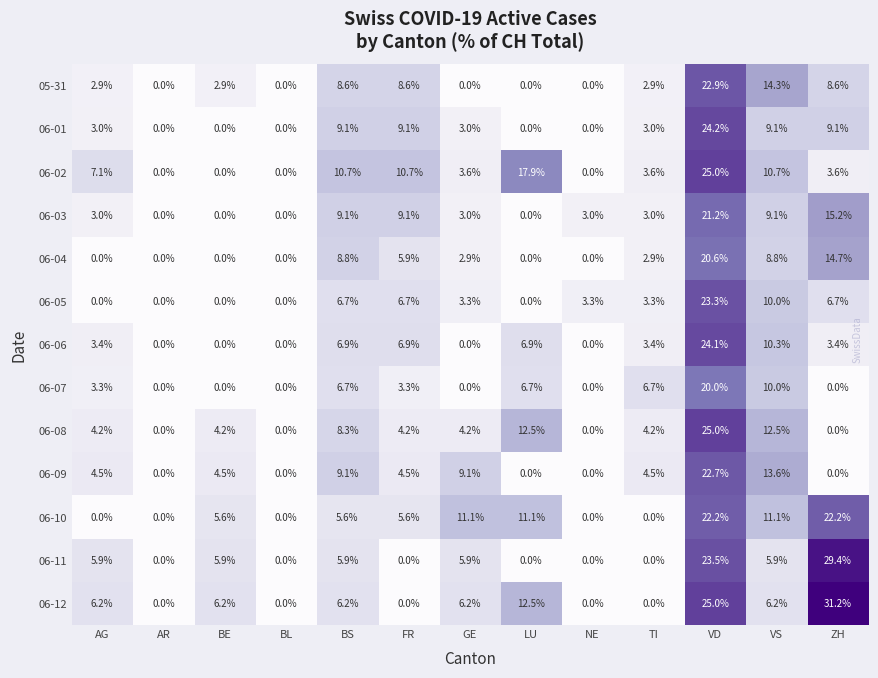

How many categories are shown in the chart?

13